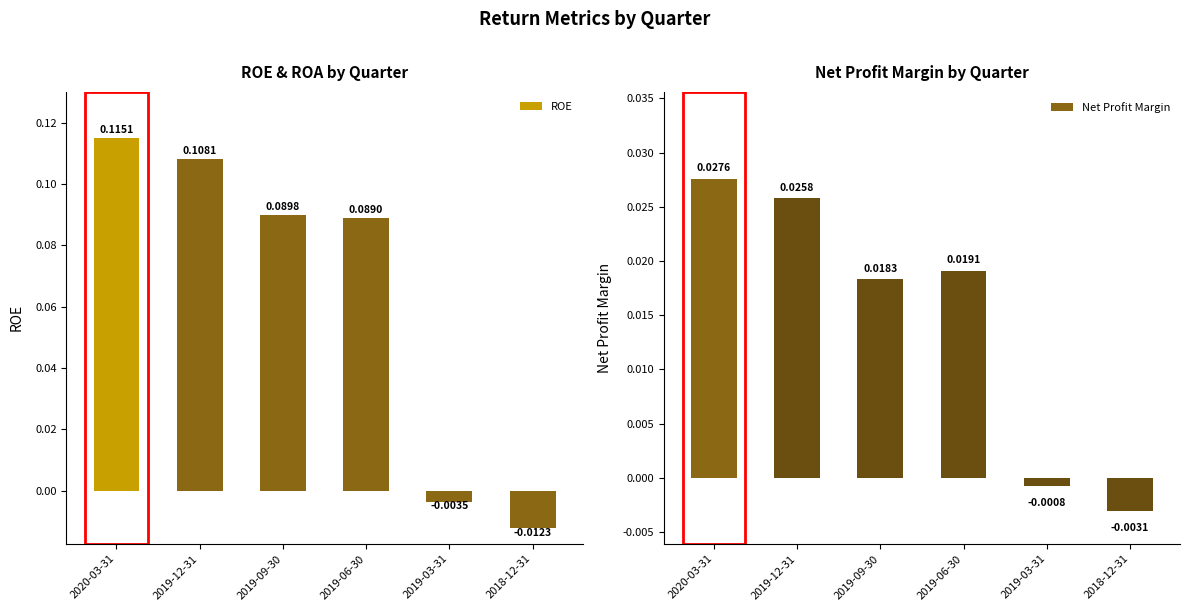

How many data points in ROE are above 0?

4